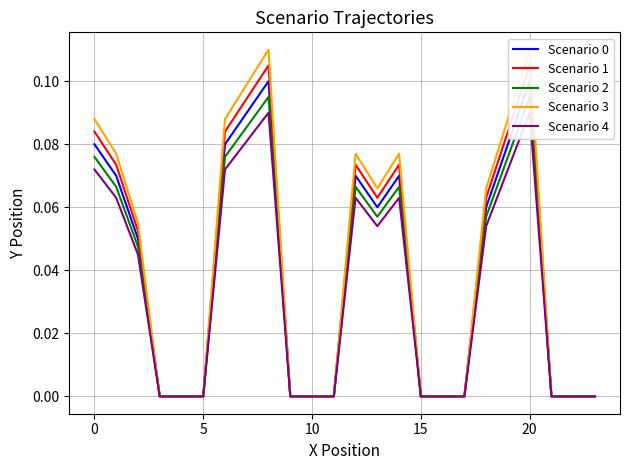

What is the value of the Scenario 0 point at the 8th from the left?

0.1